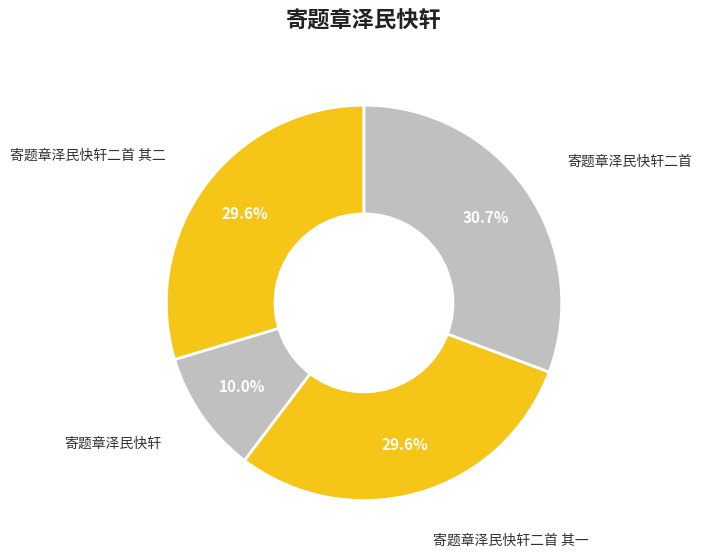

What percentage is the 寄题章泽民快轩二首 slice, to the nearest percent?

31%